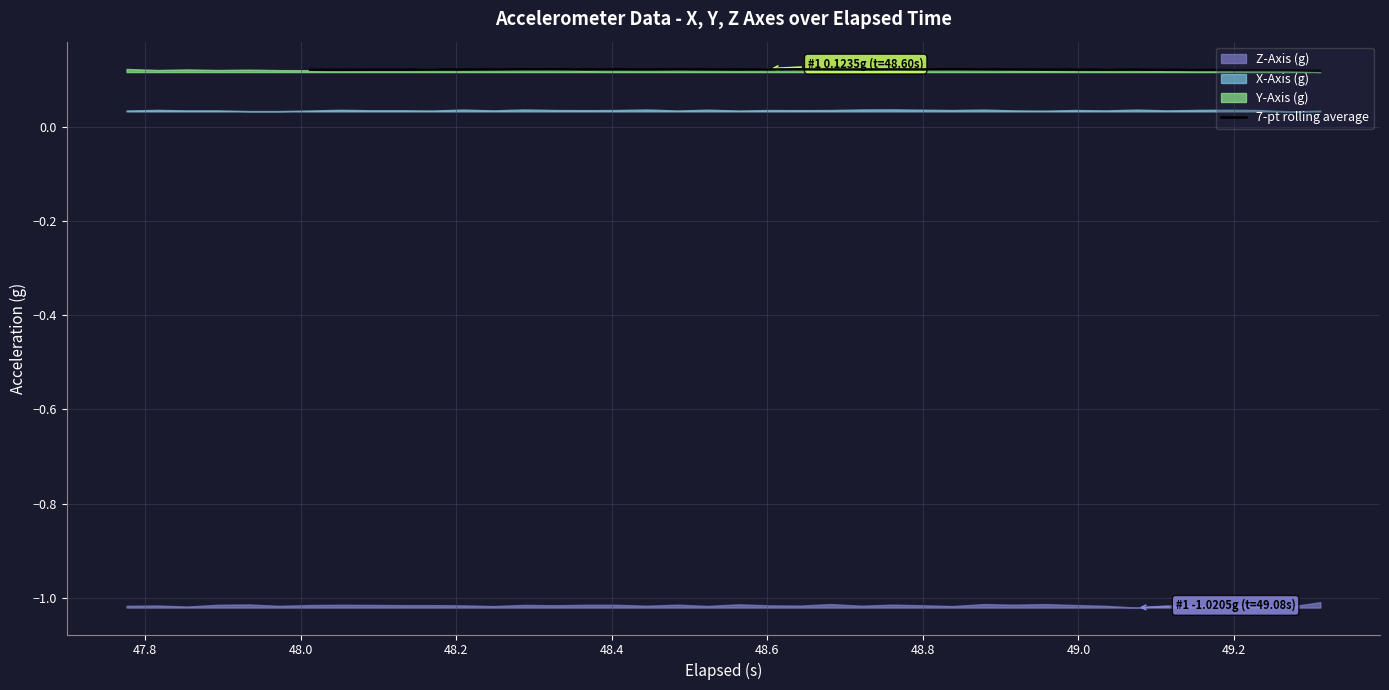

What is the greatest value displayed?

0.1